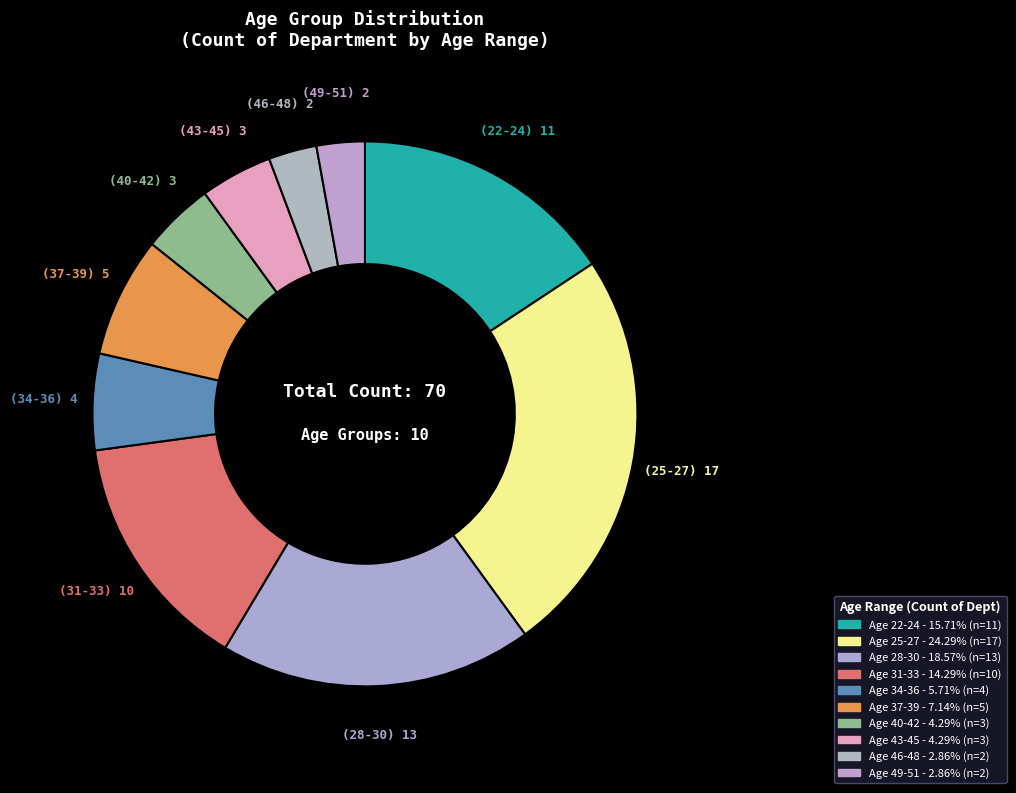

How many segments does this pie chart have?

10